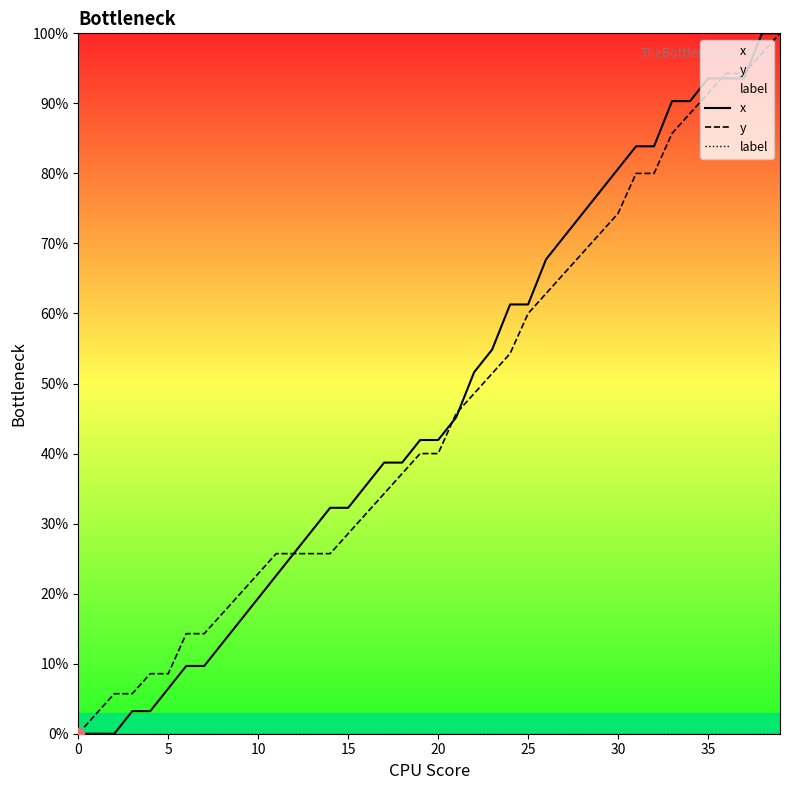

Is the value of label at 24 greater than the value of y at 34?

No